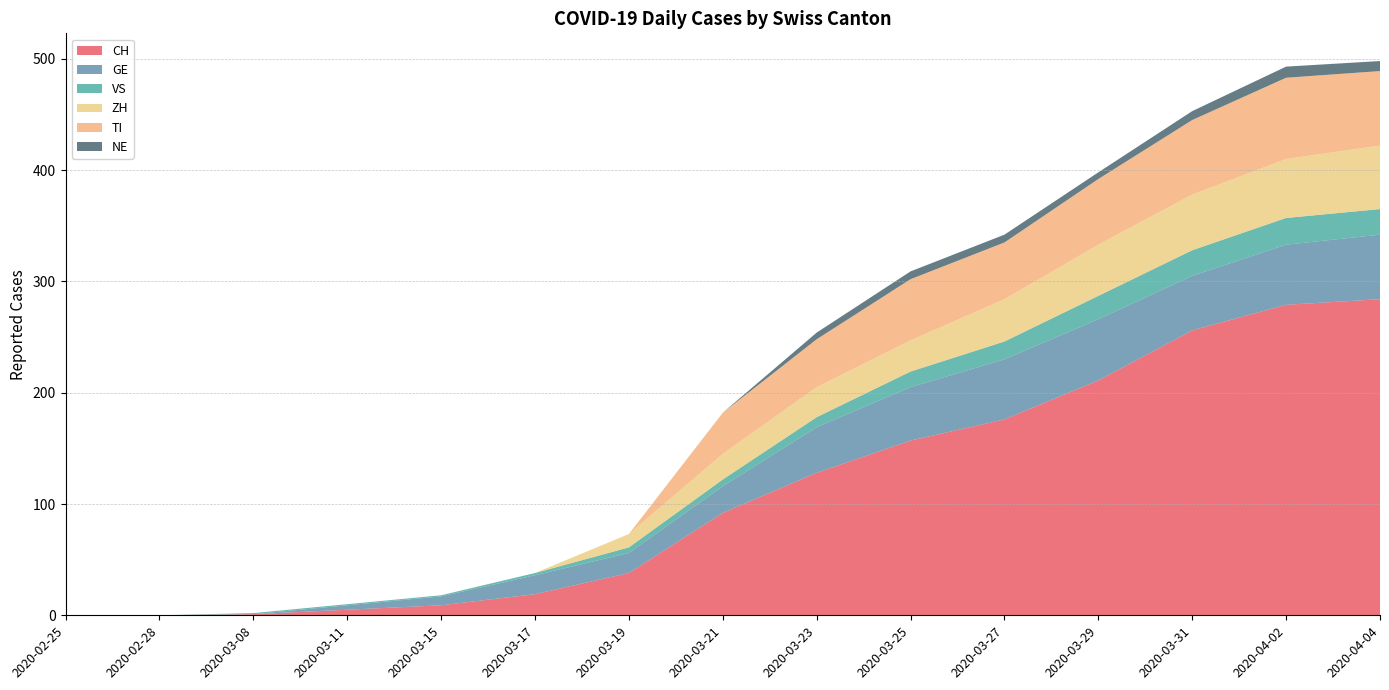

Reading left to right, extract all data points from this chart.

CH: 2020-02-25=0	2020-02-28=0	2020-03-08=1	2020-03-11=5	2020-03-15=9	2020-03-17=19	2020-03-19=38	2020-03-21=92	2020-03-23=128	2020-03-25=157	2020-03-27=176	2020-03-29=211	2020-03-31=256	2020-04-02=279	2020-04-04=284
GE: 2020-02-25=0	2020-02-28=0	2020-03-08=0	2020-03-11=4	2020-03-15=8	2020-03-17=17	2020-03-19=18	2020-03-21=24	2020-03-23=41	2020-03-25=48	2020-03-27=54	2020-03-29=55	2020-03-31=49	2020-04-02=54	2020-04-04=58
VS: 2020-02-25=0	2020-02-28=0	2020-03-08=1	2020-03-11=1	2020-03-15=1	2020-03-17=2	2020-03-19=5	2020-03-21=6	2020-03-23=9	2020-03-25=14	2020-03-27=16	2020-03-29=21	2020-03-31=23	2020-04-02=24	2020-04-04=23
ZH: 2020-02-25=0	2020-02-28=0	2020-03-08=0	2020-03-11=0	2020-03-15=0	2020-03-17=0	2020-03-19=12	2020-03-21=23	2020-03-23=27	2020-03-25=28	2020-03-27=38	2020-03-29=46	2020-03-31=50	2020-04-02=53	2020-04-04=57
TI: 2020-02-25=0	2020-02-28=0	2020-03-08=0	2020-03-11=0	2020-03-15=0	2020-03-17=0	2020-03-19=0	2020-03-21=37	2020-03-23=43	2020-03-25=55	2020-03-27=51	2020-03-29=59	2020-03-31=67	2020-04-02=73	2020-04-04=67
NE: 2020-02-25=0	2020-02-28=0	2020-03-08=0	2020-03-11=0	2020-03-15=0	2020-03-17=0	2020-03-19=0	2020-03-21=0	2020-03-23=6	2020-03-25=7	2020-03-27=7	2020-03-29=6	2020-03-31=8	2020-04-02=10	2020-04-04=9